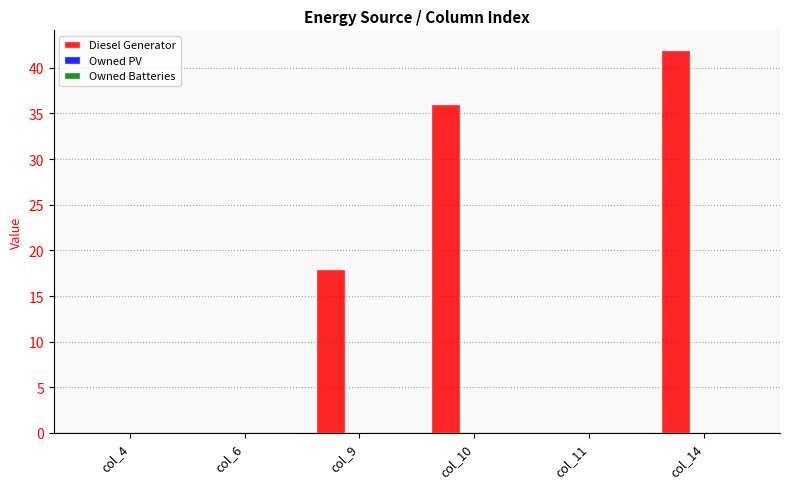

Where is the data nearest to the value 21?

col_9